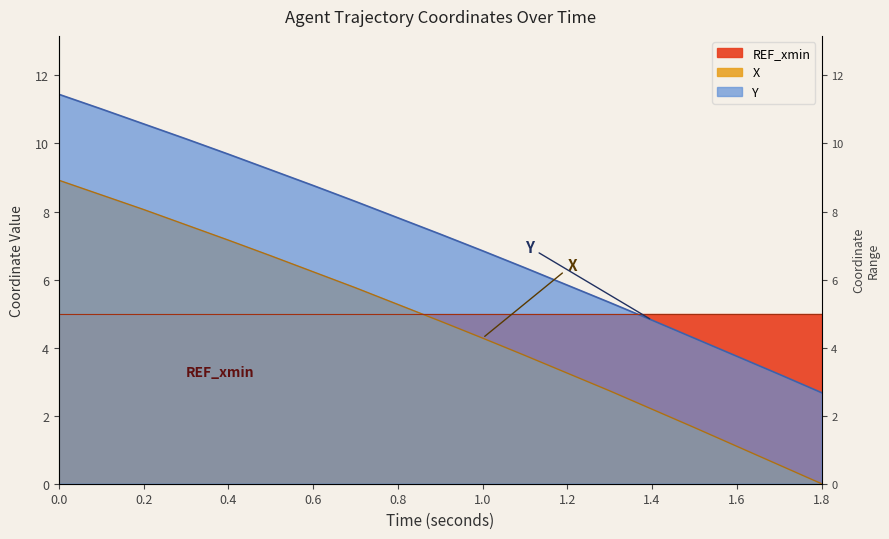

What is the sum of all X values?

88.5